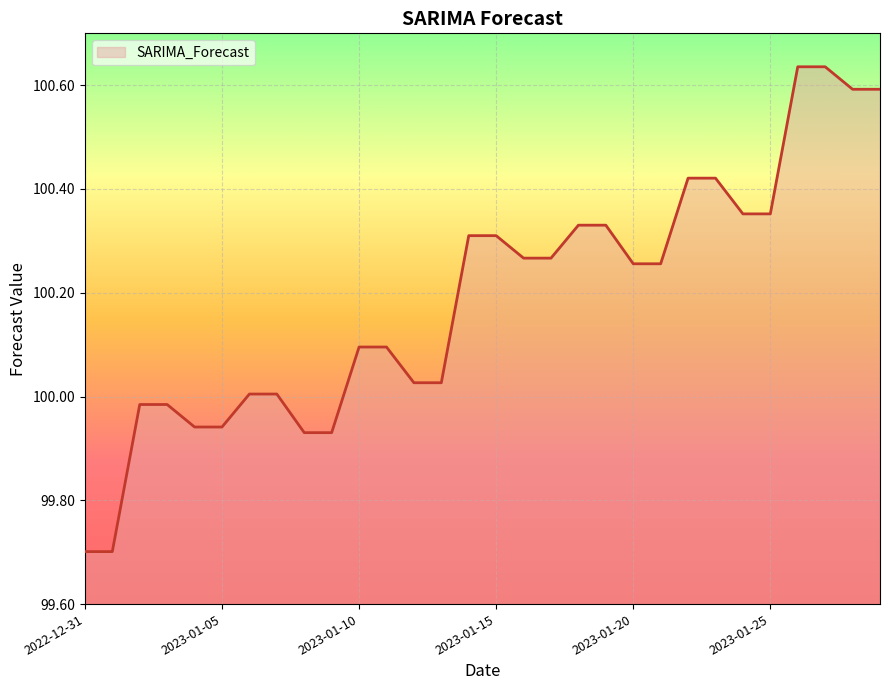

What is the smallest value displayed?

99.7